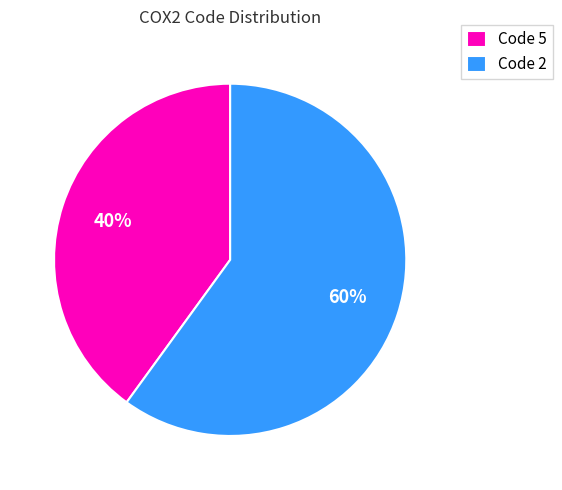

Combined, do Code 5 and Code 2 account for over 50%?

Yes